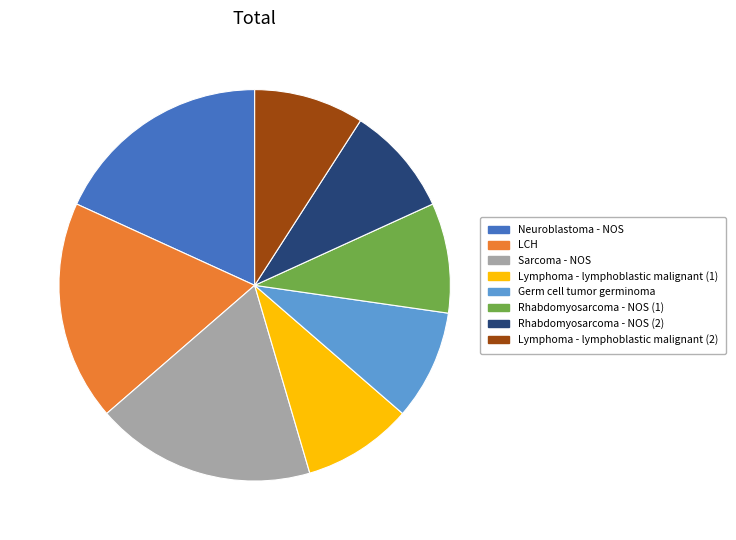

Do Lymphoma - lymphoblastic malignant (2) and LCH together represent more than half of the pie?

No